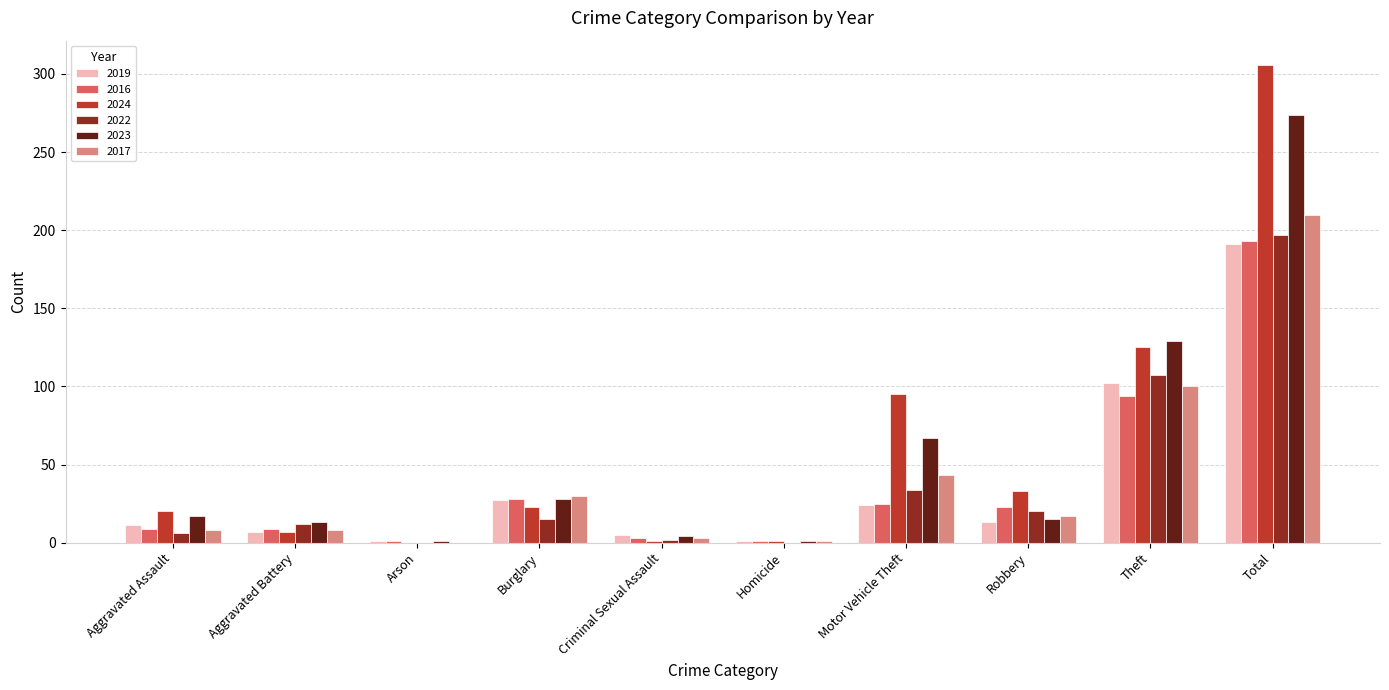

The value of 2017 at Total is 68. True or false?

False